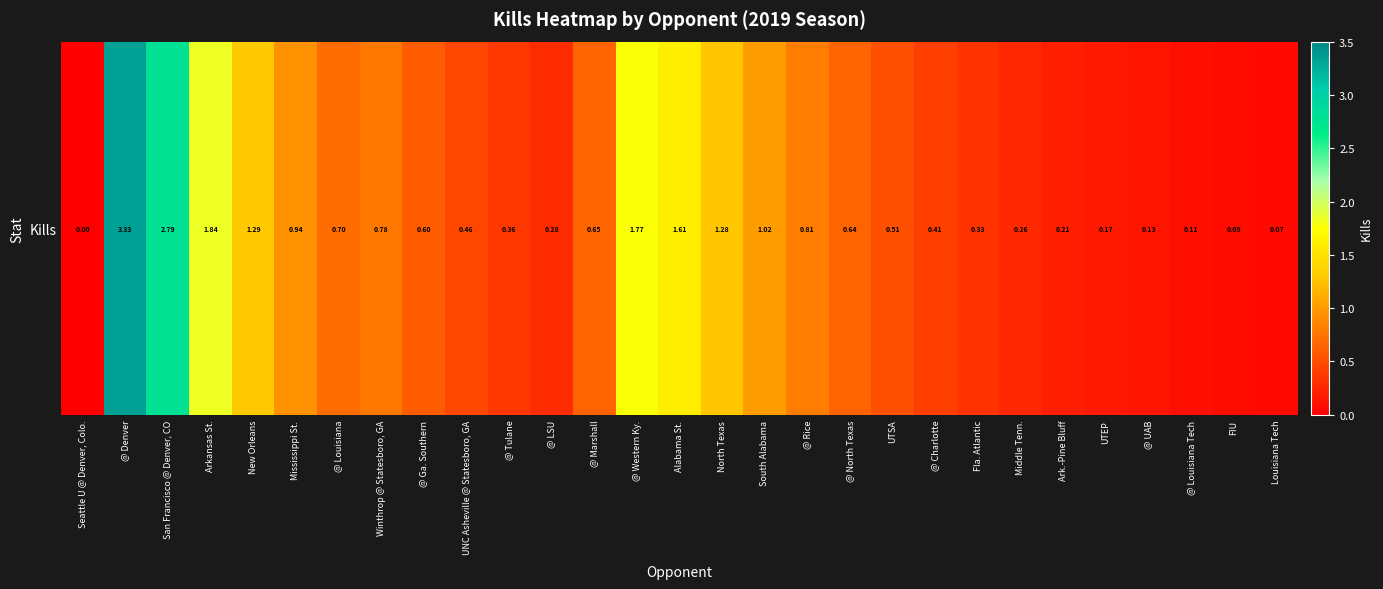

Approximately how many times larger is the value at Alabama St. compared to Arkansas St.?

0.9